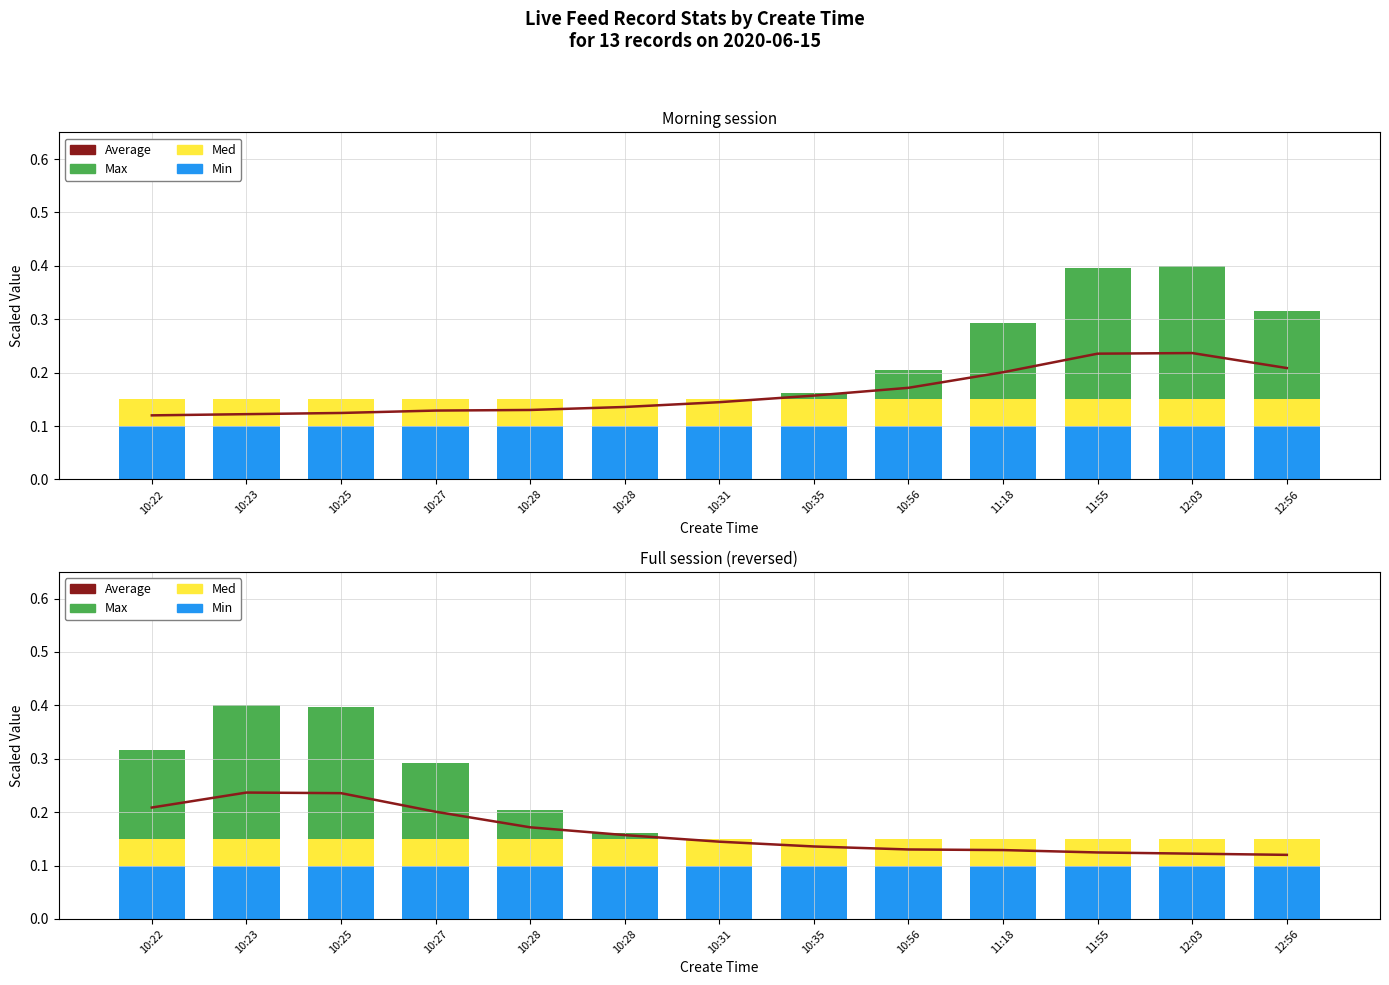

Where is Average nearest to the value 0?

12:56